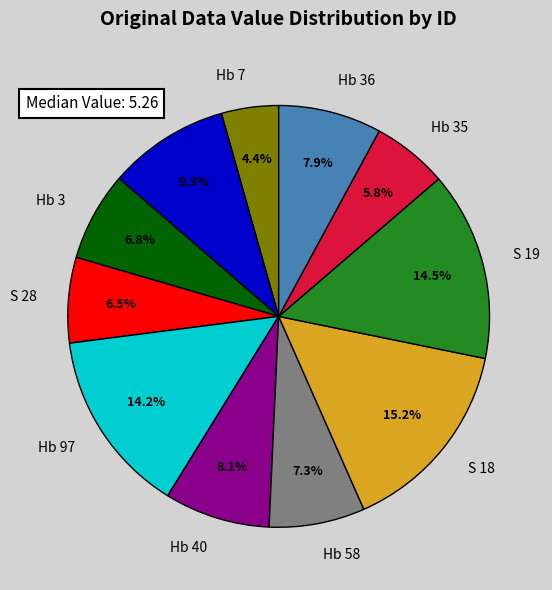

What is the largest slice in the pie chart?

S 18